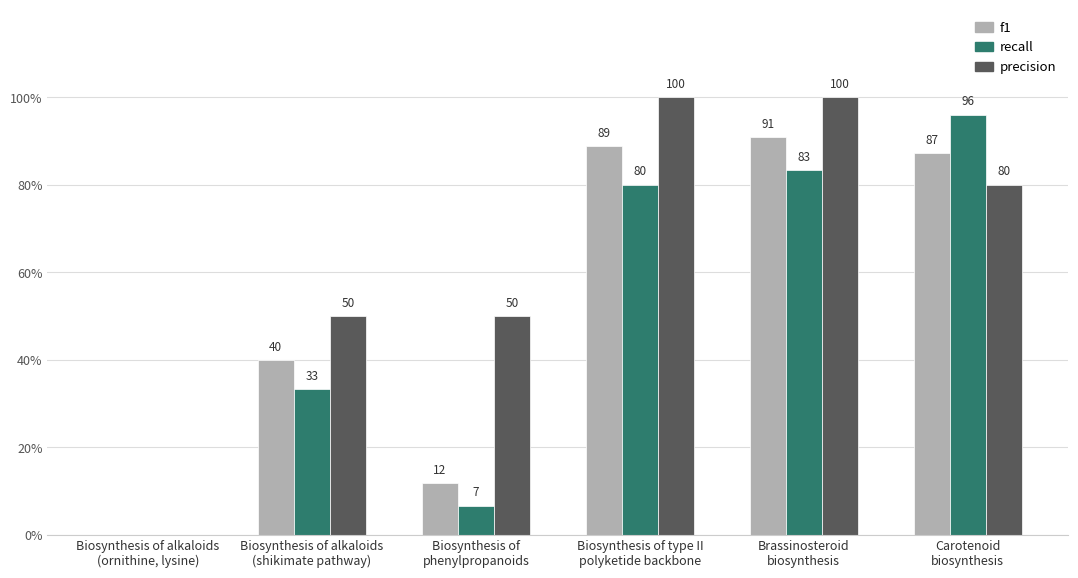

Reading left to right, extract all data points from this chart.

f1: Biosynthesis of alkaloids
(ornithine, lysine)=0.0	Biosynthesis of alkaloids
(shikimate pathway)=0.4	Biosynthesis of
phenylpropanoids=0.1	Biosynthesis of type II
polyketide backbone=0.9	Brassinosteroid
biosynthesis=0.9	Carotenoid
biosynthesis=0.9
recall: Biosynthesis of alkaloids
(ornithine, lysine)=0.0	Biosynthesis of alkaloids
(shikimate pathway)=0.3	Biosynthesis of
phenylpropanoids=0.1	Biosynthesis of type II
polyketide backbone=0.8	Brassinosteroid
biosynthesis=0.8	Carotenoid
biosynthesis=1.0
precision: Biosynthesis of alkaloids
(ornithine, lysine)=0.0	Biosynthesis of alkaloids
(shikimate pathway)=0.5	Biosynthesis of
phenylpropanoids=0.5	Biosynthesis of type II
polyketide backbone=1.0	Brassinosteroid
biosynthesis=1.0	Carotenoid
biosynthesis=0.8